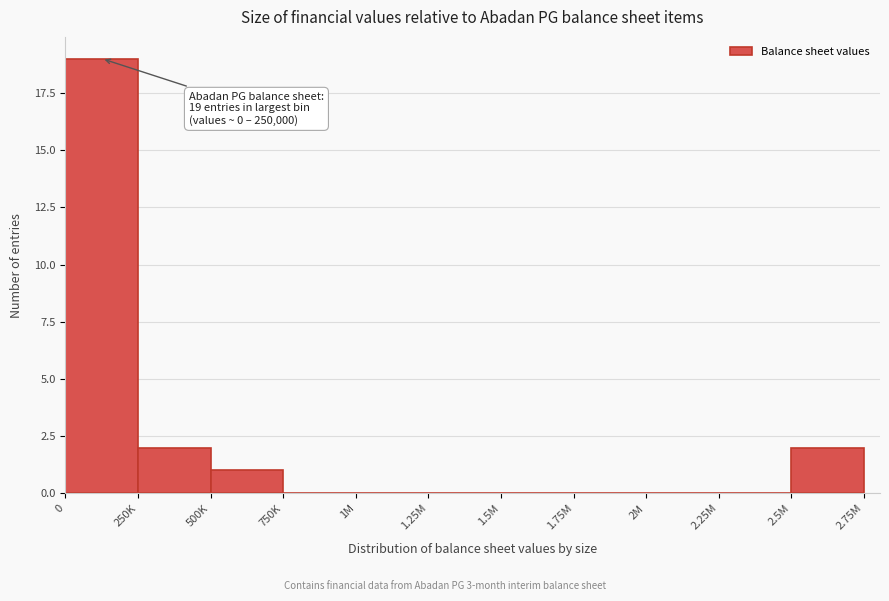

Reading right to left, what are all the values shown in this chart?

2.5M=2	2.25M=0	2M=0	1.75M=0	1.5M=0	1.25M=0	1M=0	750K=0	500K=1	250K=2	0=19